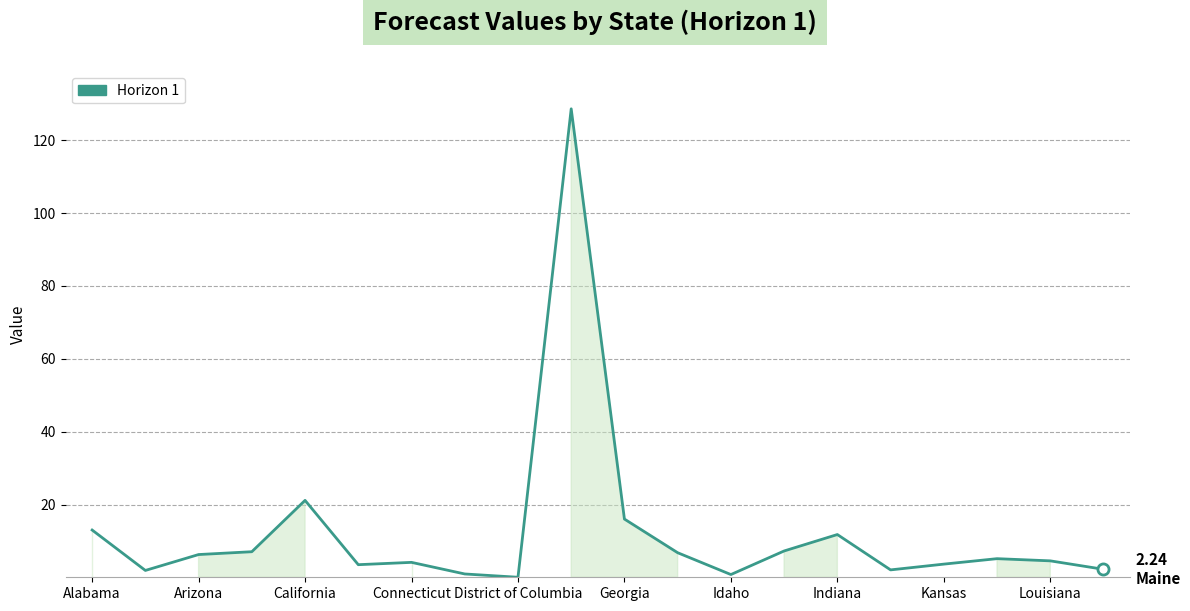

What is the difference between the maximum and minimum values?

128.5